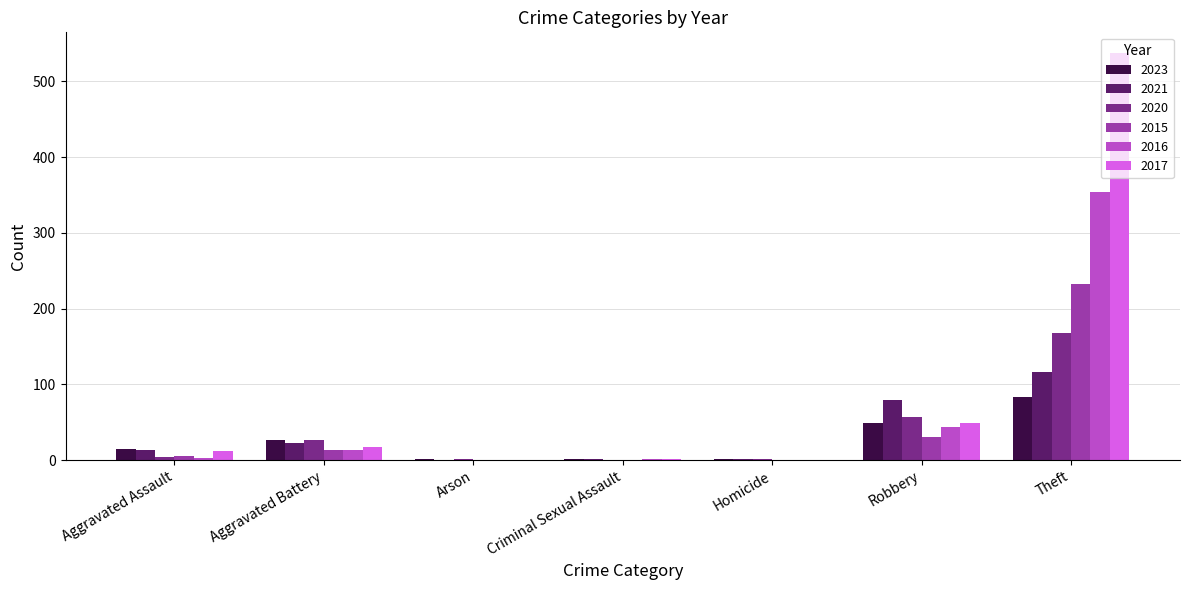

Is the value of 2017 at Aggravated Battery greater than the value of 2021 at Robbery?

No